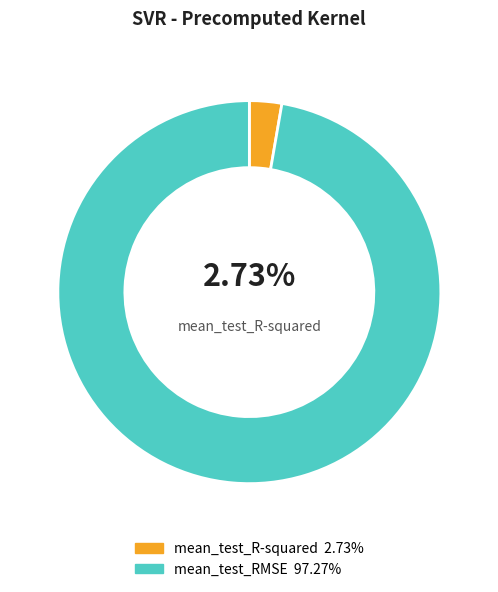

Does any single category account for the majority?

Yes